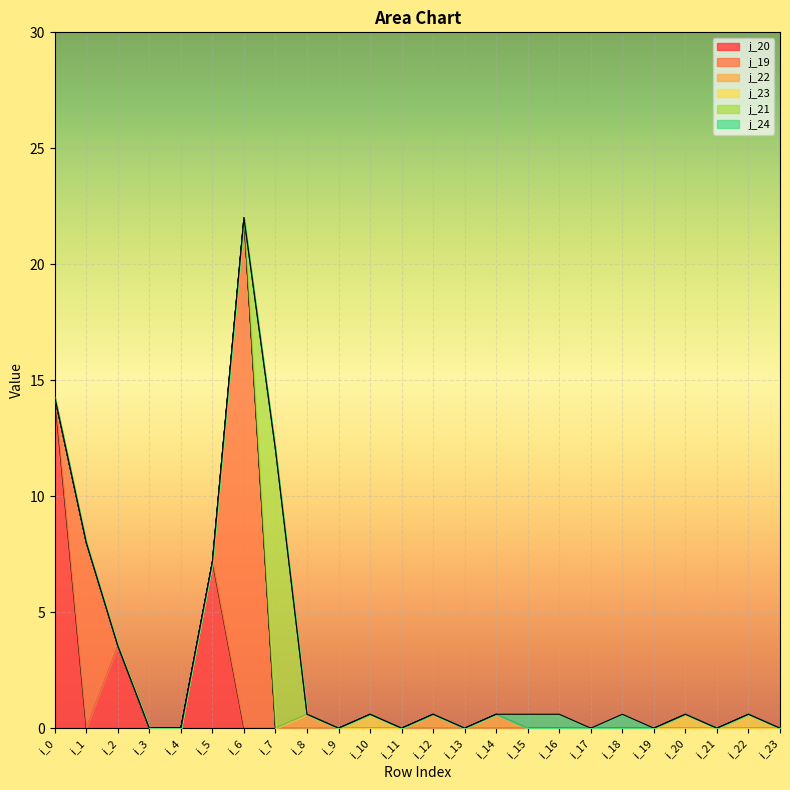

Which series has the largest range (max minus min)?

j_19